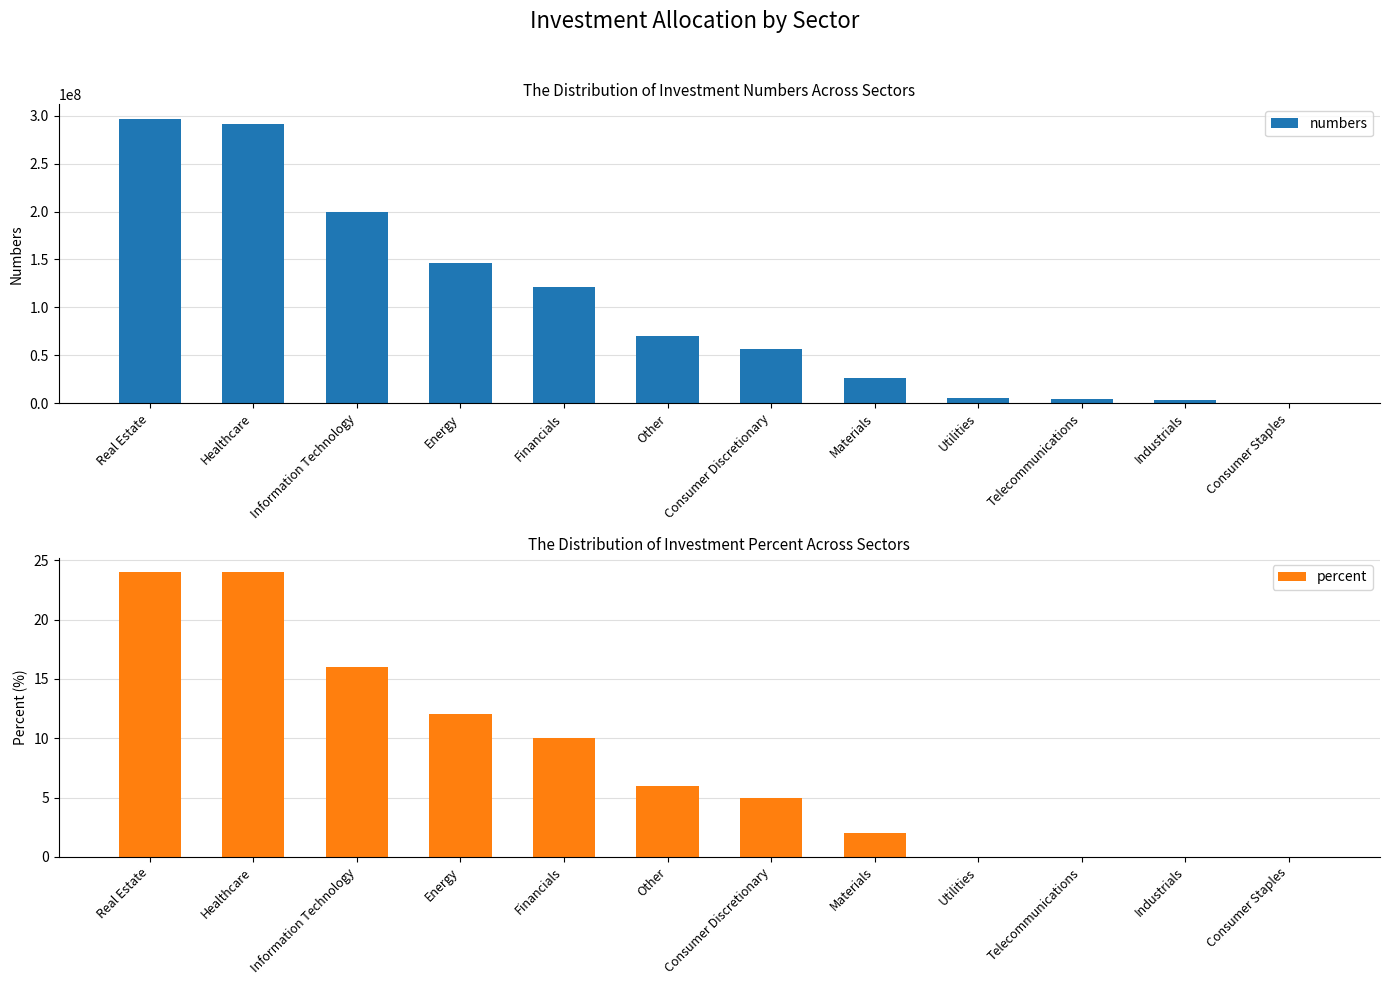

What is the total value across all series at Real Estate?

296965624